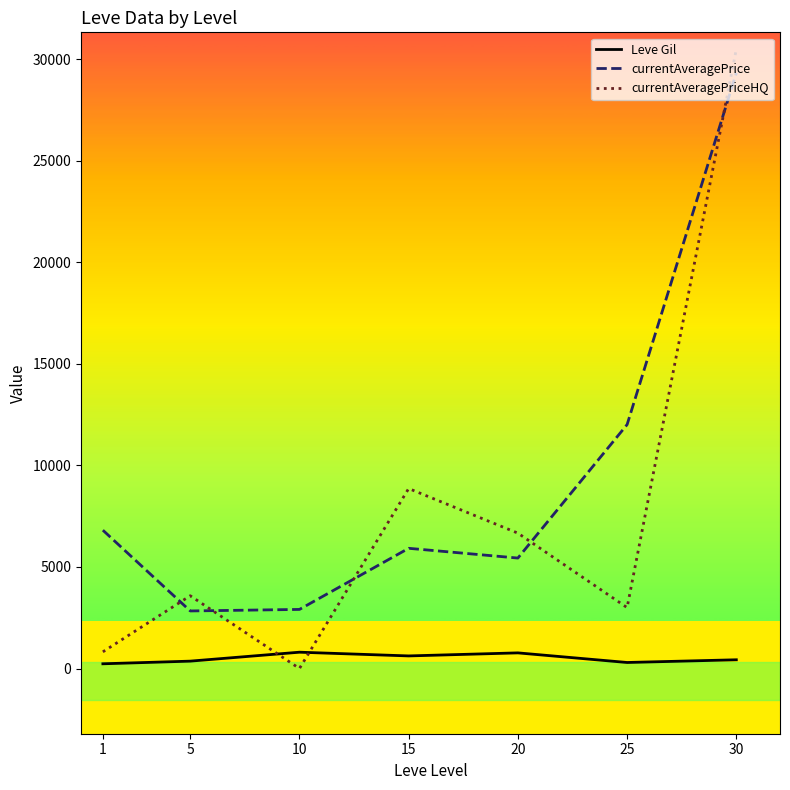

The value of currentAveragePriceHQ at 30 is 51088.8. True or false?

False